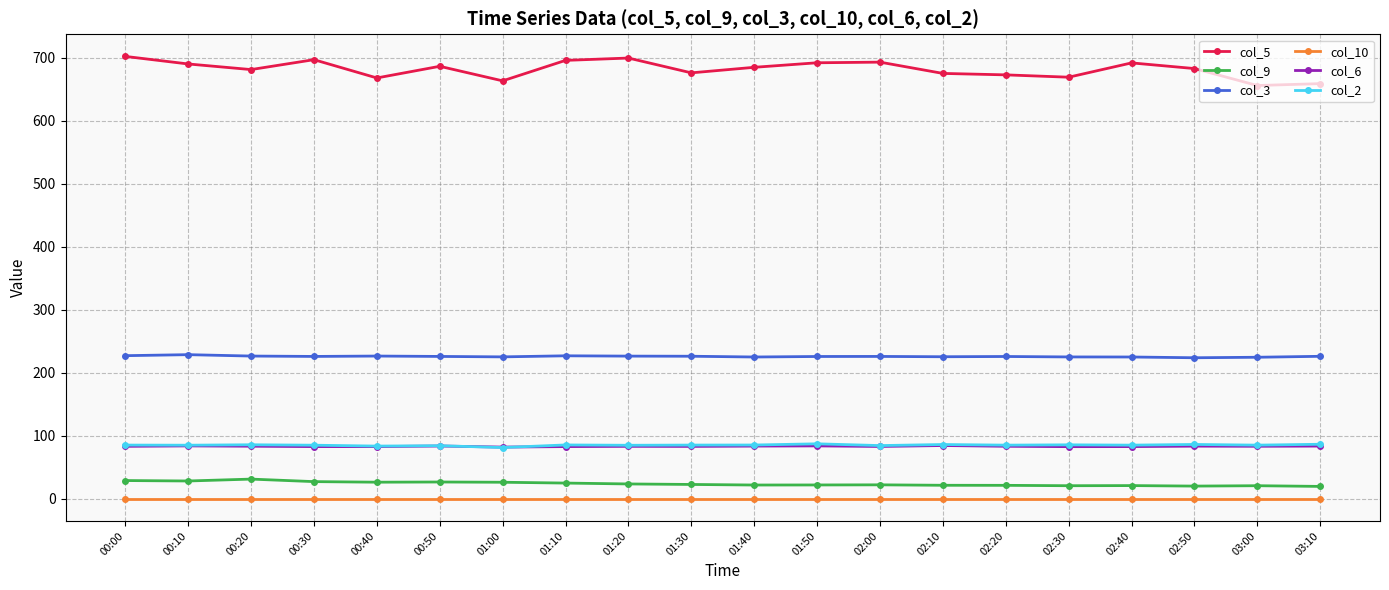

How many lines are shown in the chart?

6